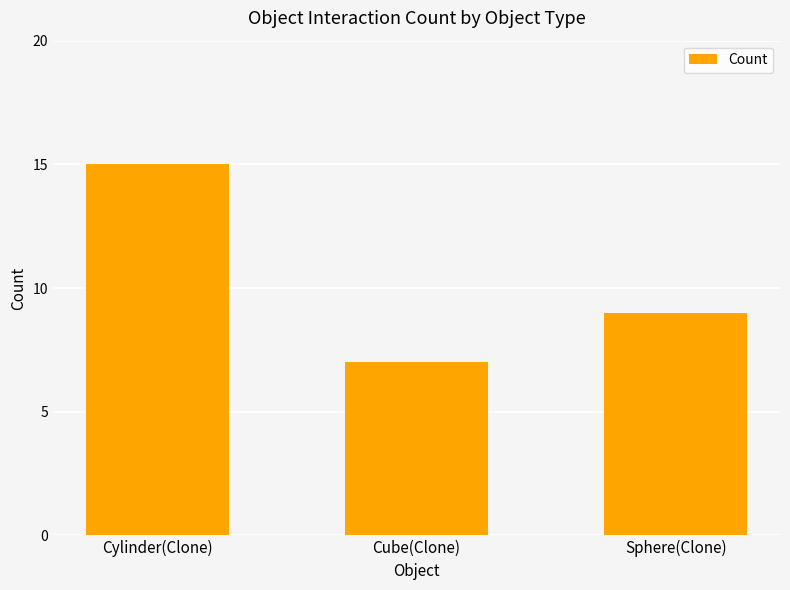

What is the label of the 2nd bar from the left?

Cube(Clone)